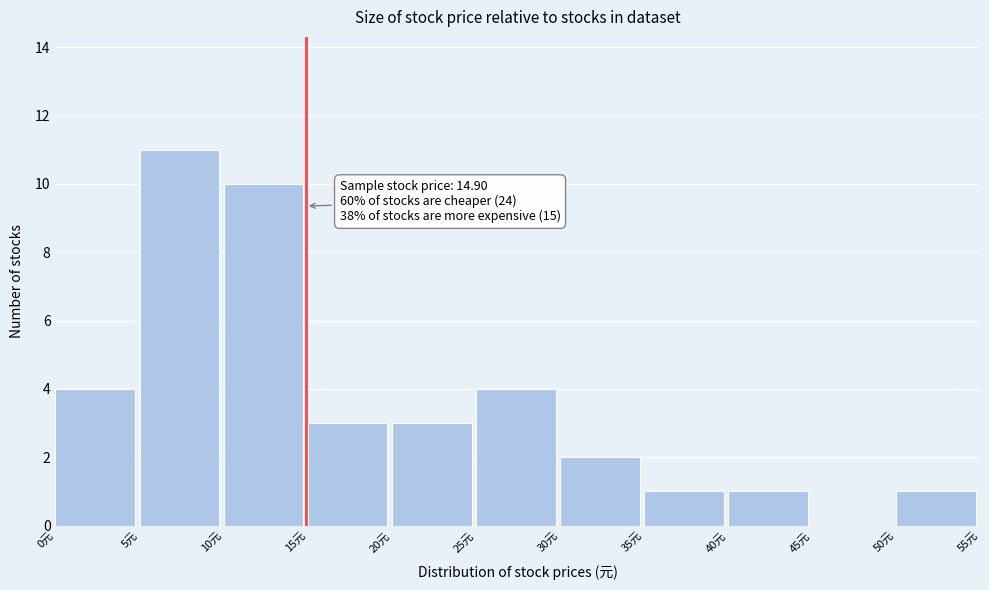

Which range on the x-axis has the tallest bar?

5 to 10